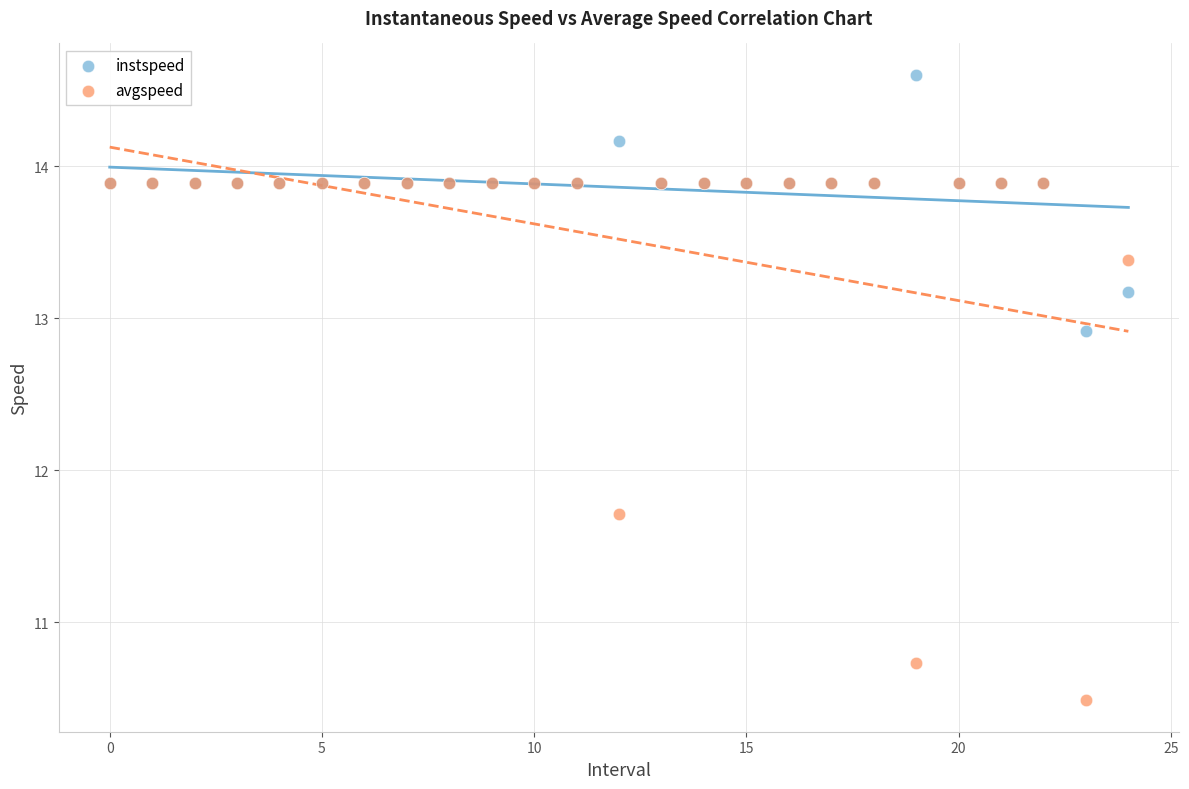

In the instspeed series, what Y value is closest to 13?

12.9